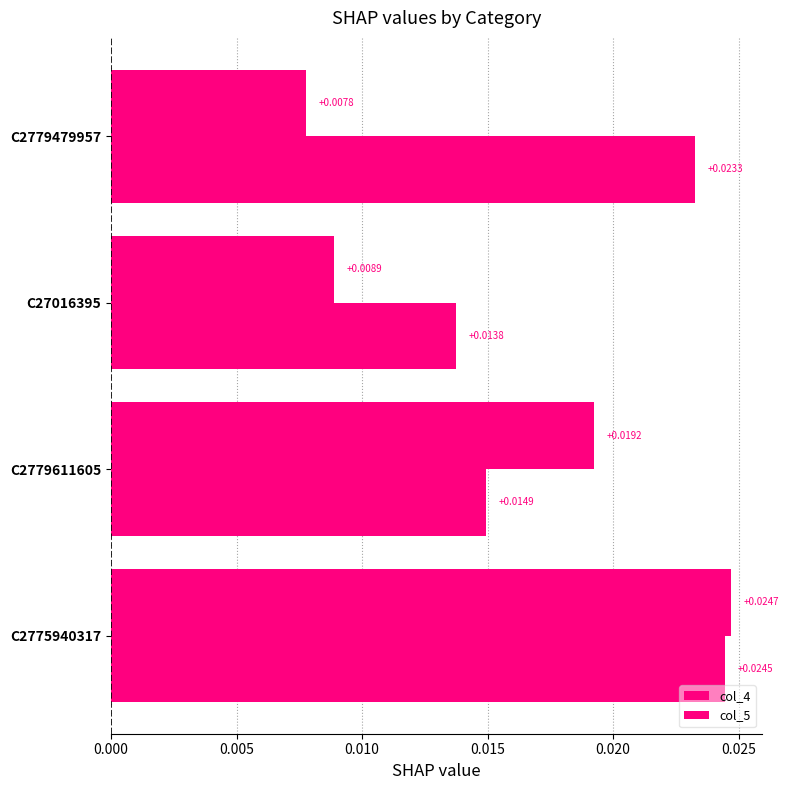

Count the number of categories in the chart.

4